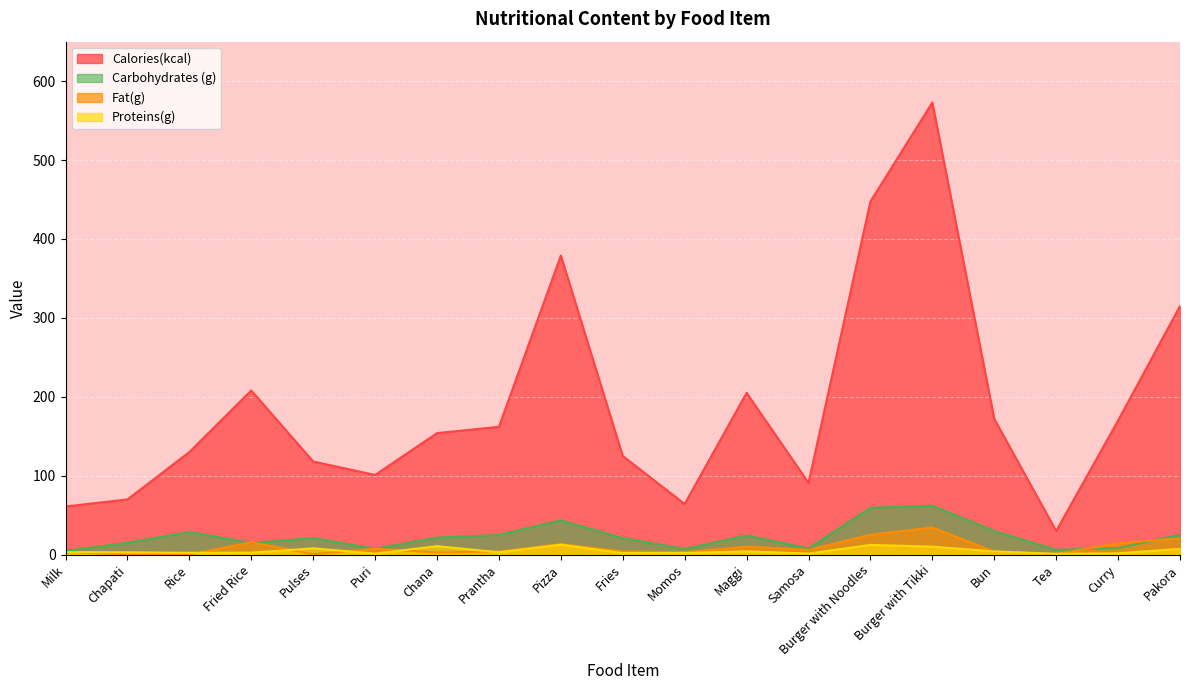

Rank the series at Bun from highest to lowest value.

Calories(kcal), Carbohydrates (g), Proteins(g), Fat(g)